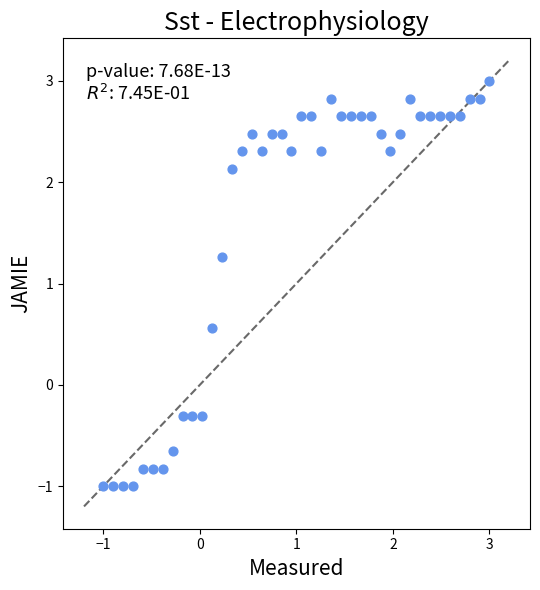

What Y value in the scatter plot is closest to 1?

1.3